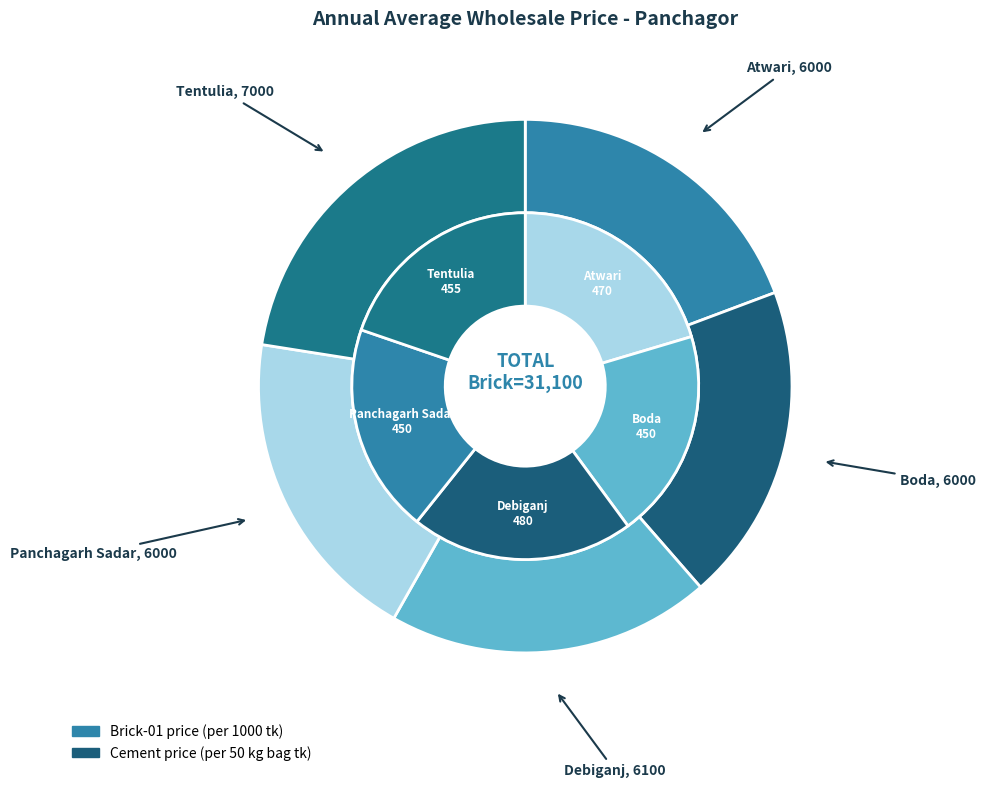

Does 4 account for over 50% of the chart?

No